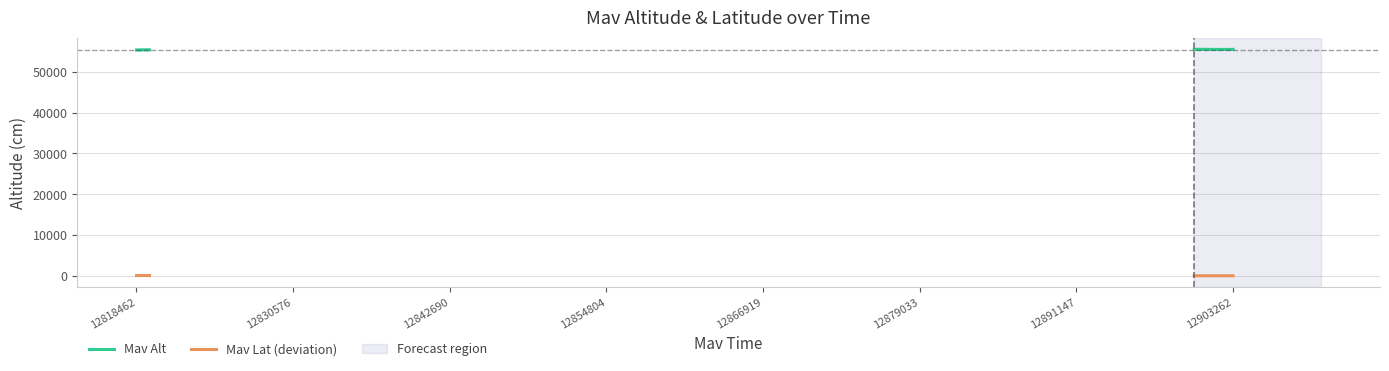

What is the maximum value for Mav Alt?

55450.0